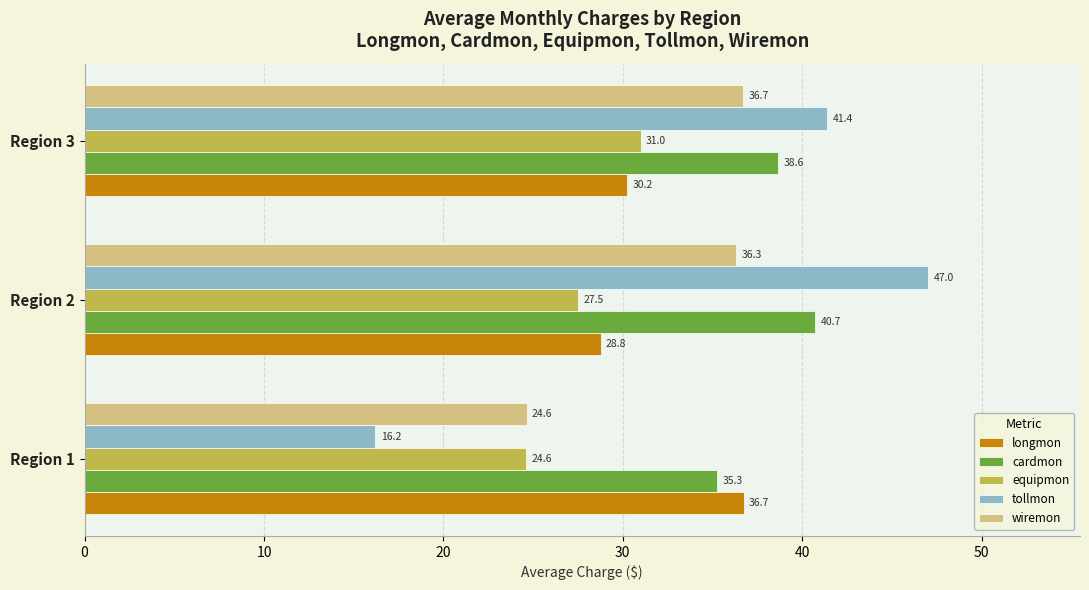

What is the sum of all cardmon values?

114.6